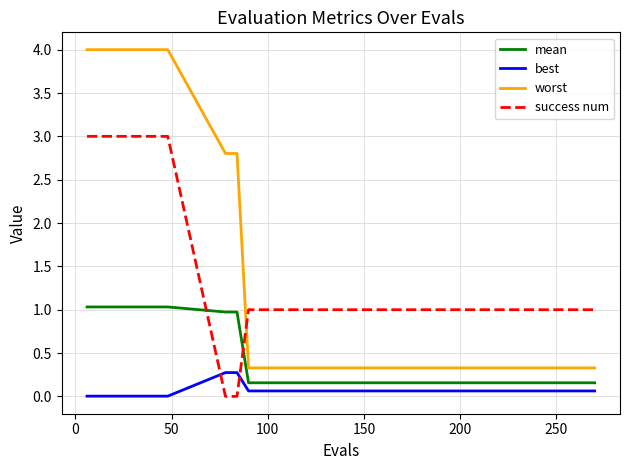

Does the chart have visible grid lines?

Yes